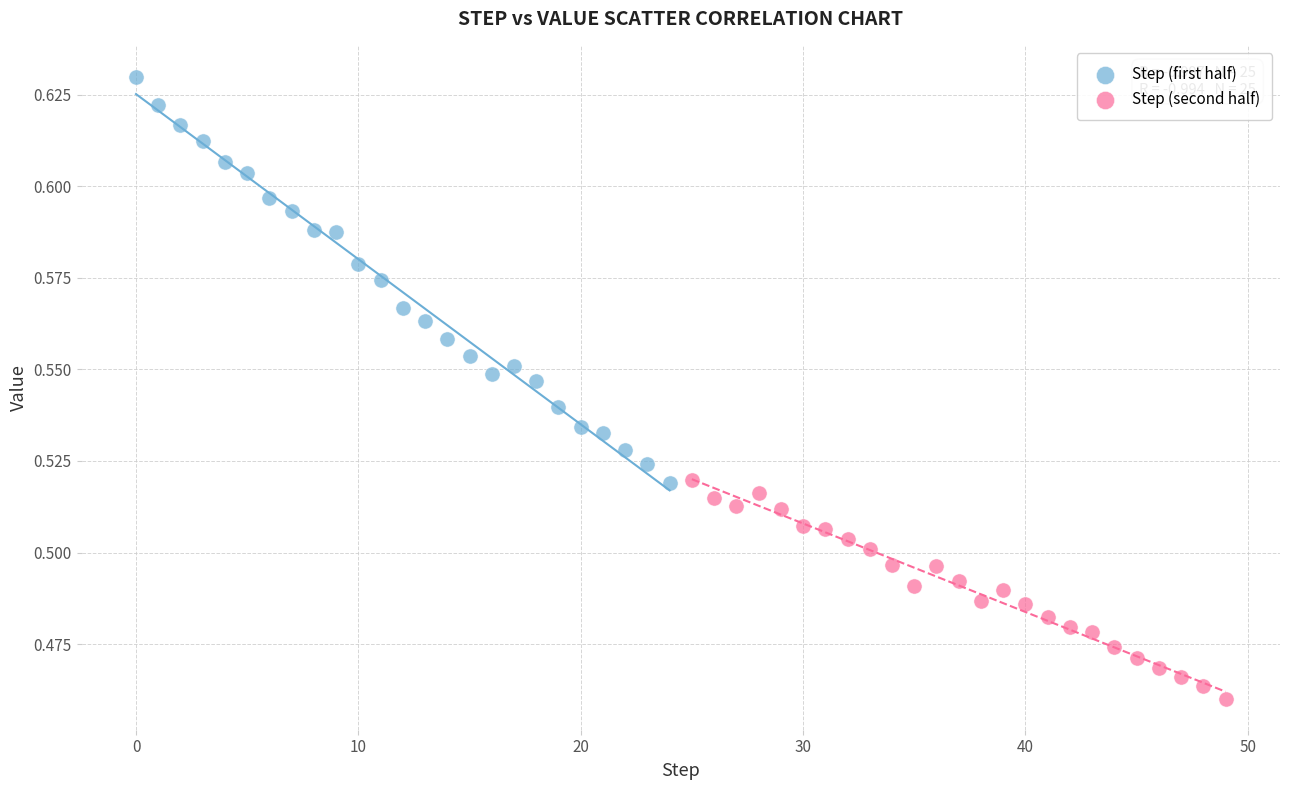

Which series contains the highest Y value?

Step (first half)